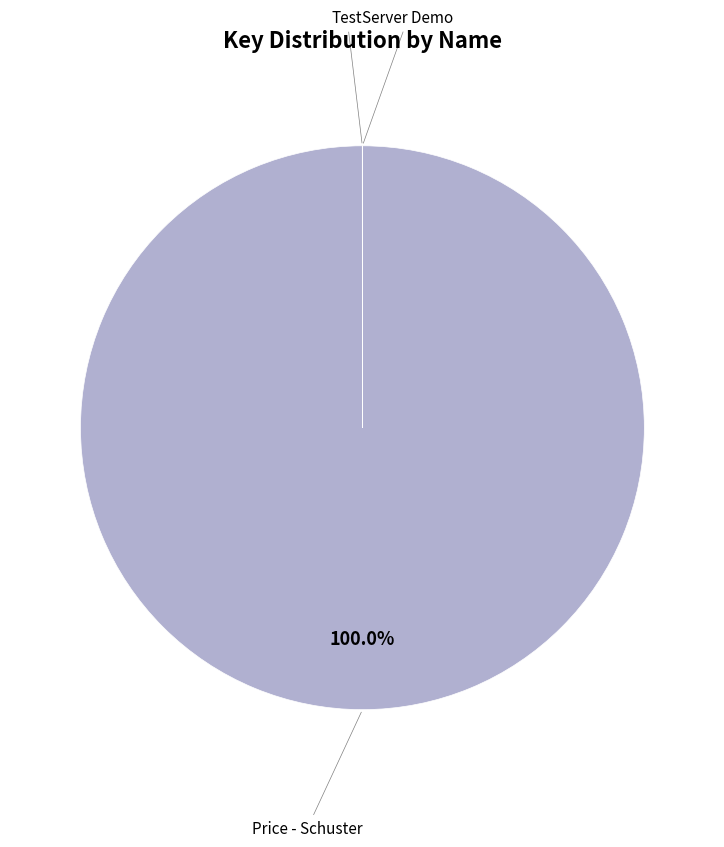

Does any single category account for the majority?

Yes